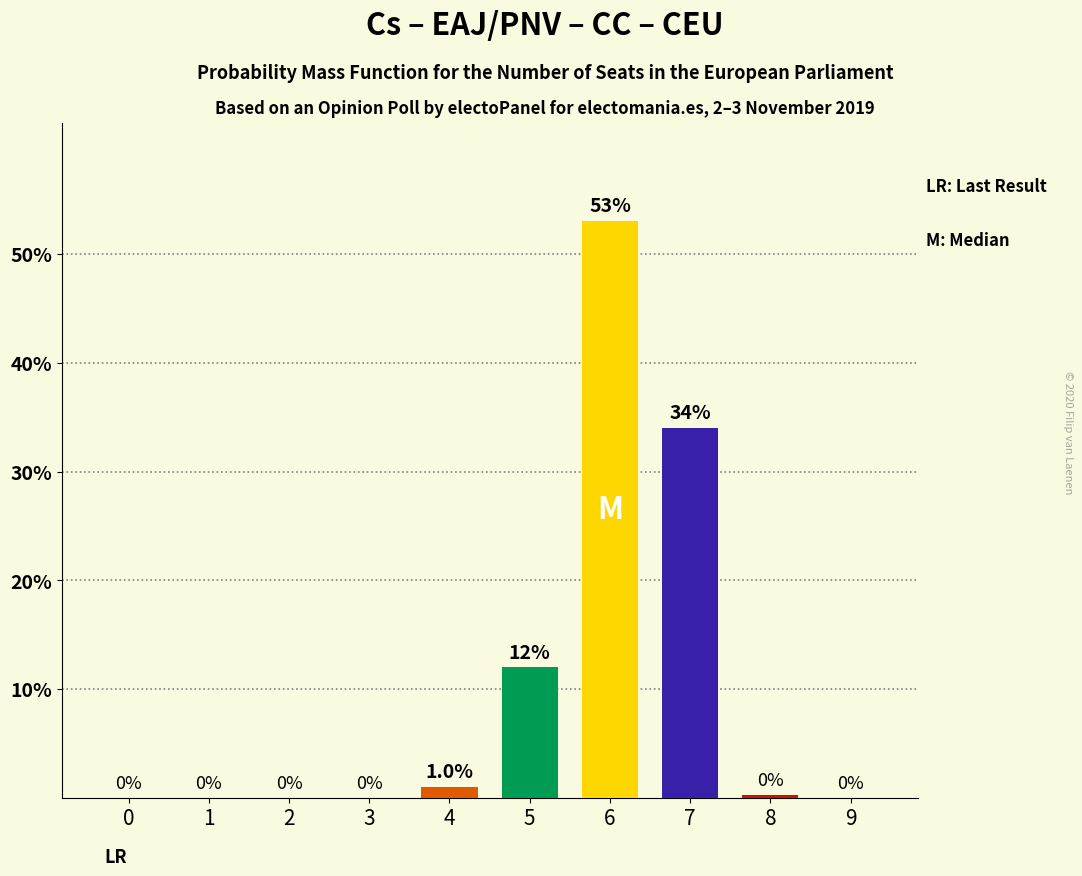

Is it true that the value at 1 is -21.4?

False